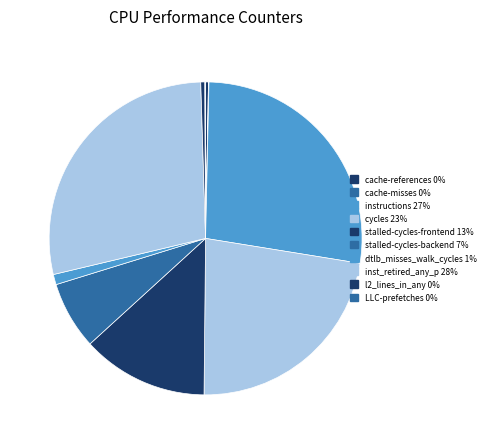

What is the ratio of the value at l2_lines_in_any to the value at cache-misses?

8.2